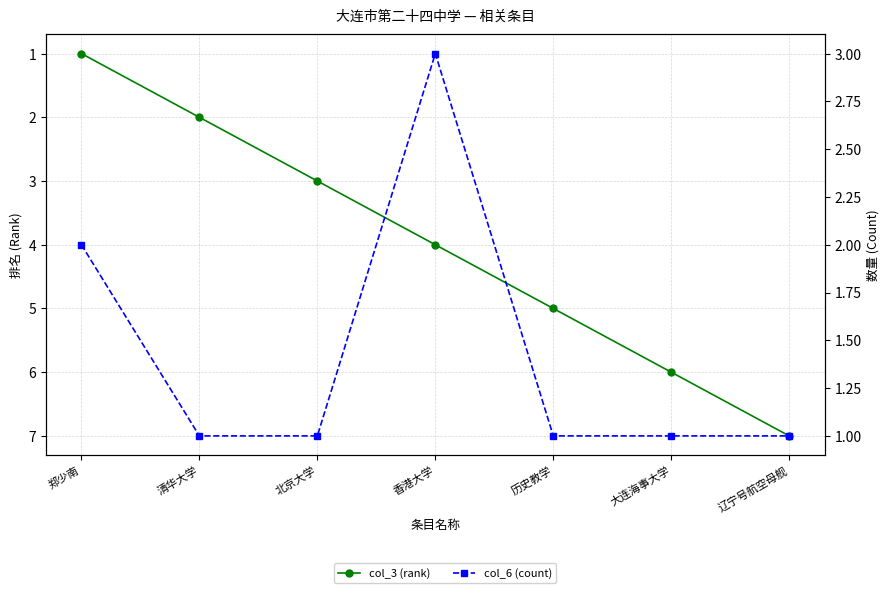

What is the difference between the maximum and minimum values in the col_3 (rank) series?

6